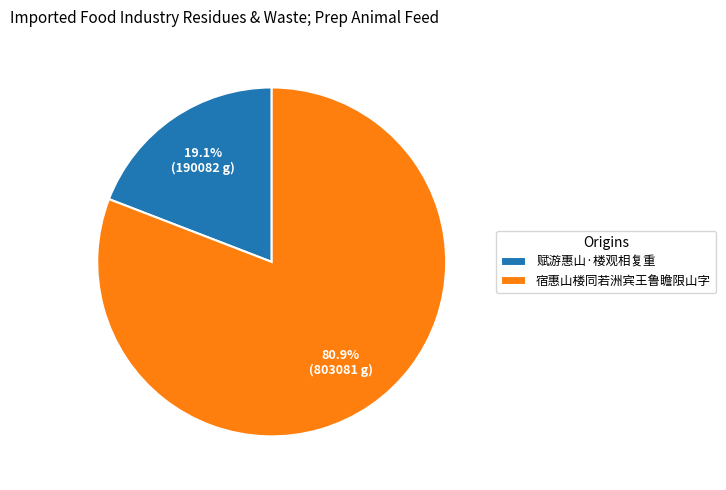

To the nearest percent, what percentage of the pie is 宿惠山楼同若洲宾王鲁瞻限山字?

81%